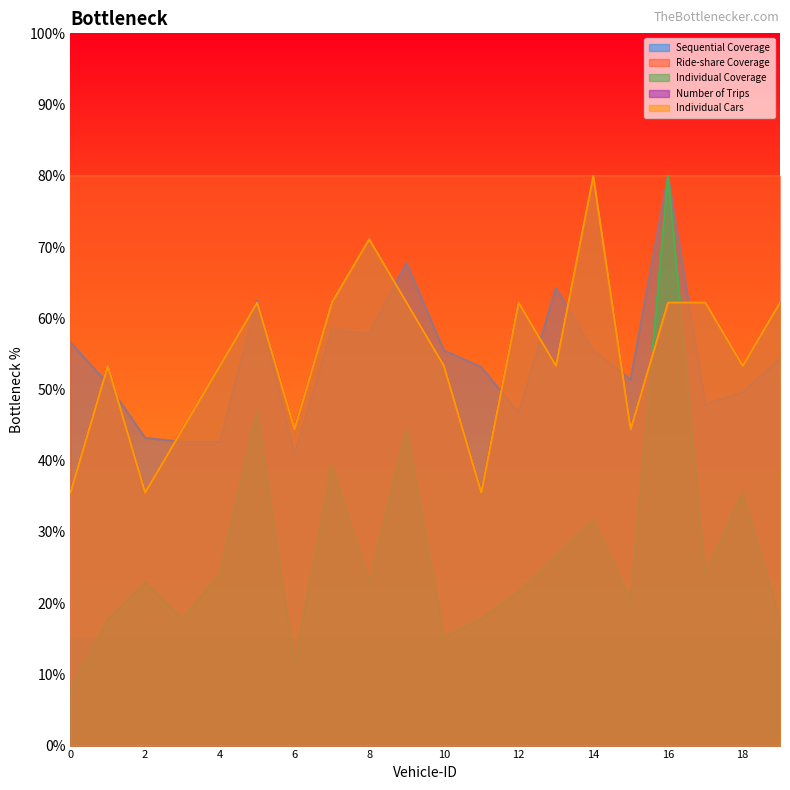

At which label does Individual Coverage reach its peak?

16